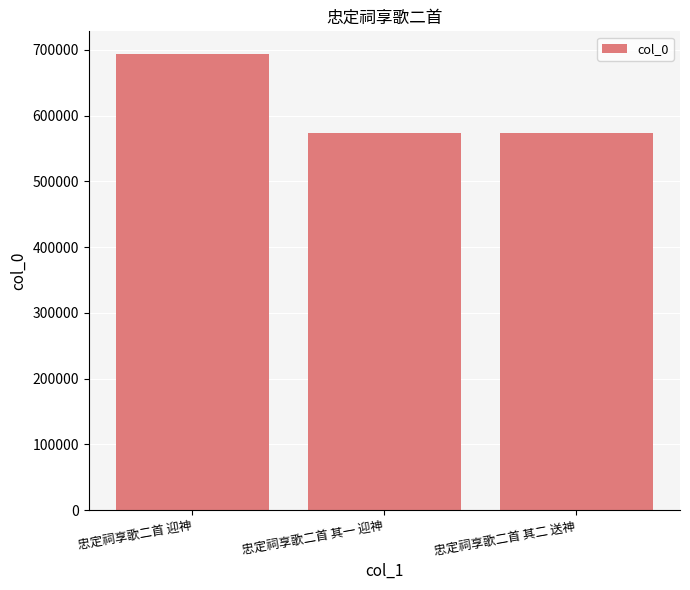

Are the bars horizontal?

No